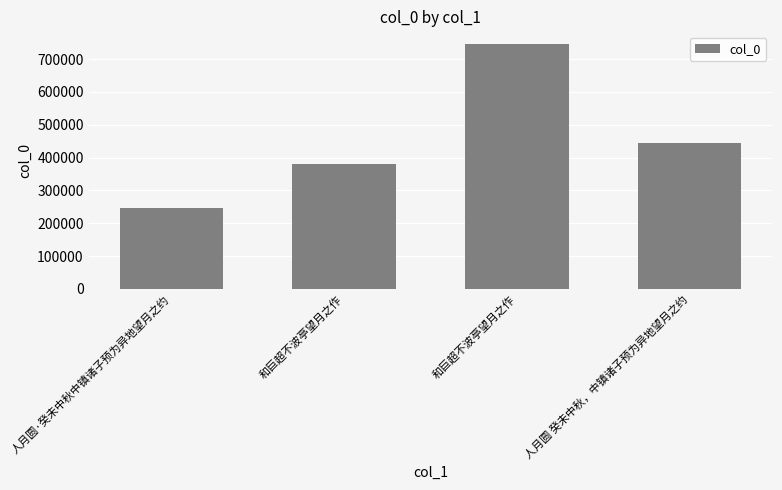

What is the average value?

454601